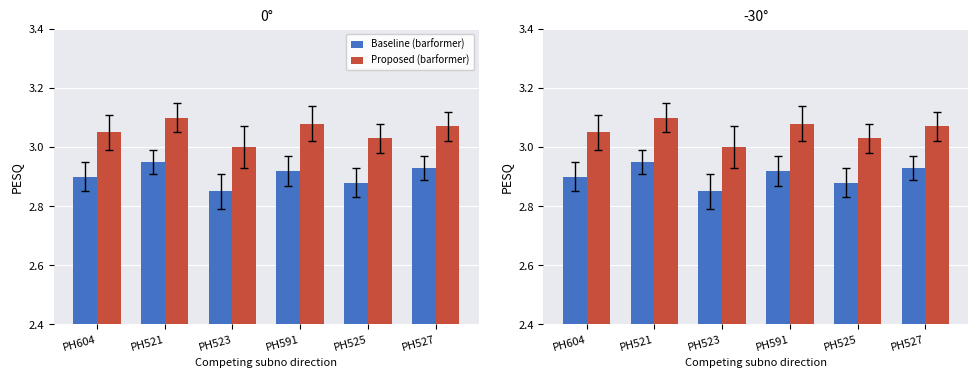

Rank the categories by Proposed (barformer) value from lowest to highest.

PH523, PH525, PH604, PH527, PH591, PH521